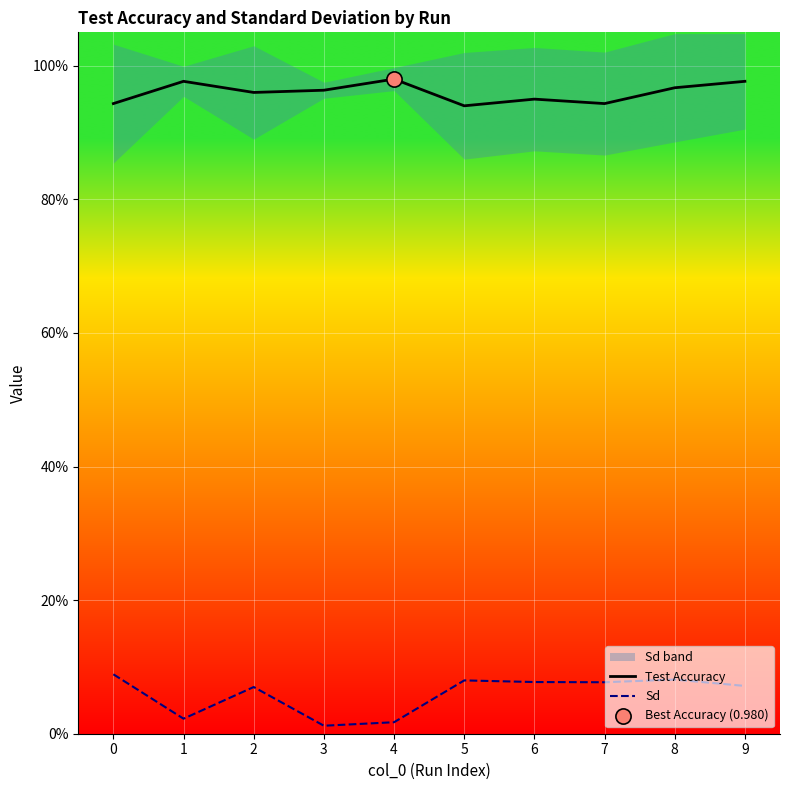

Is the value of Test Accuracy at 2 greater than the value of Sd at 5?

Yes